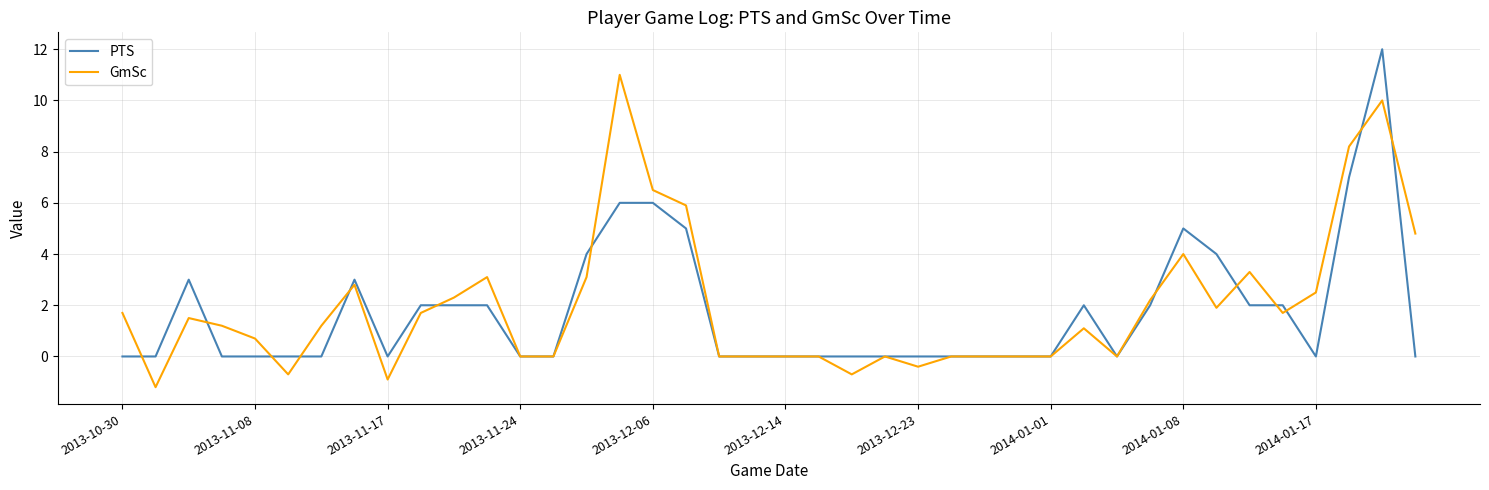

What is the highest value of the PTS series?

12.0